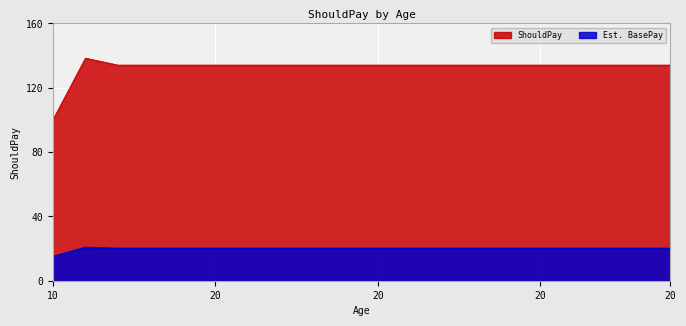

Reading left to right, extract all data points from this chart.

100.1	138.4	134.1	134.1	134.1	134.1	134.1	134.1	134.1	134.1	134.1	134.1	134.1	134.1	134.1	134.1	134.1	134.1	134.1	134.1